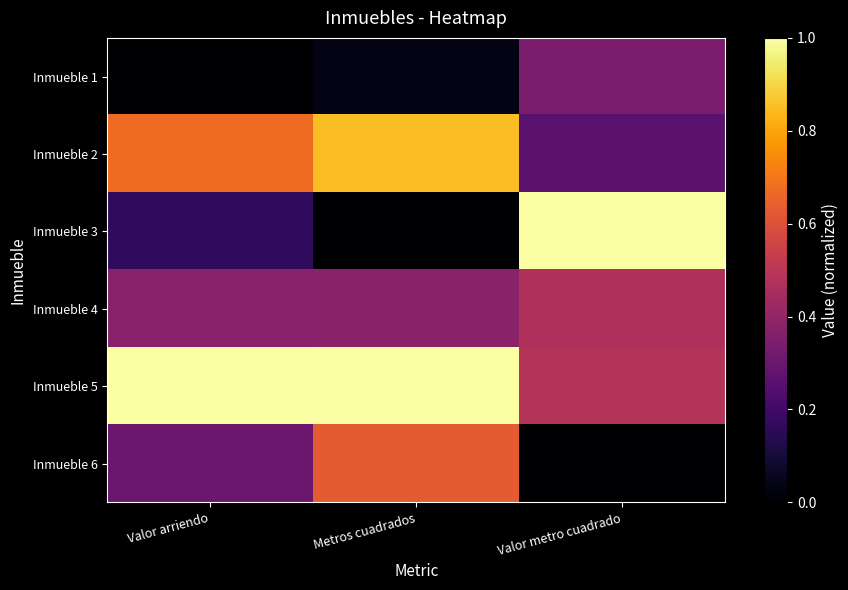

What is the greatest value displayed?

1.0